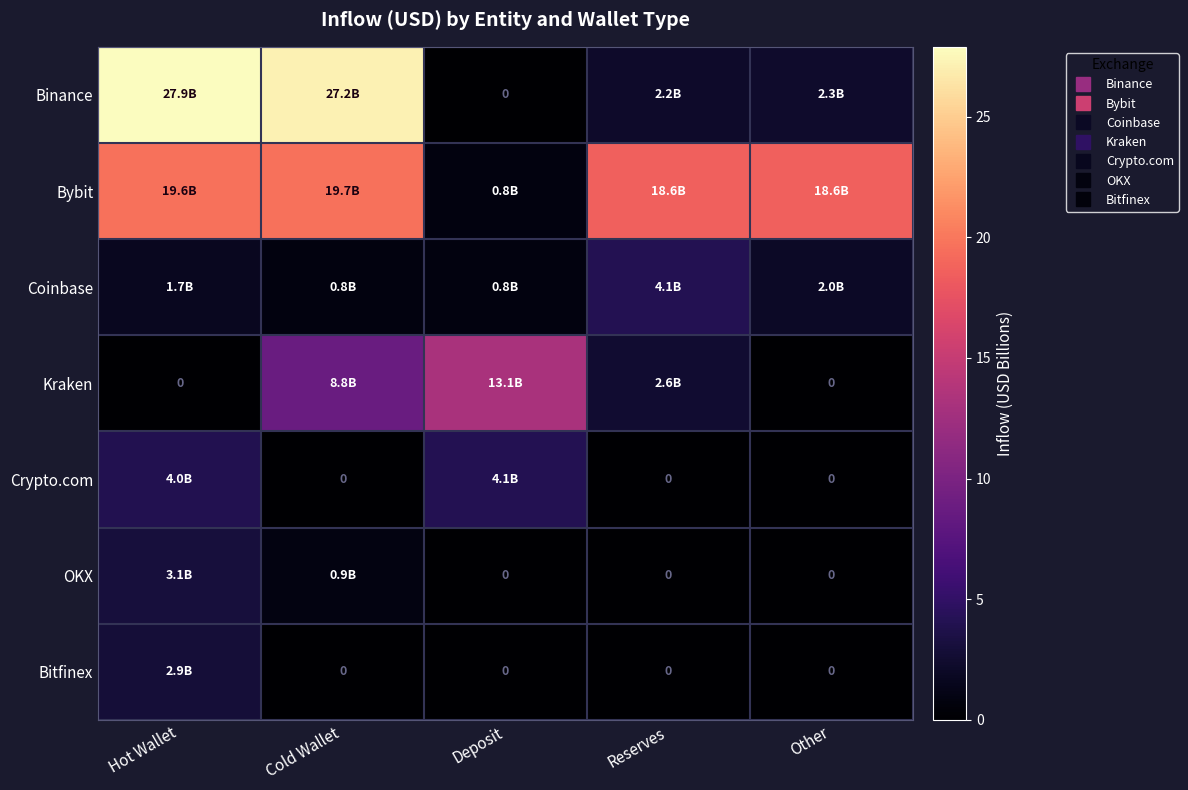

Which series changed the most between Hot Wallet and Reserves?

Binance